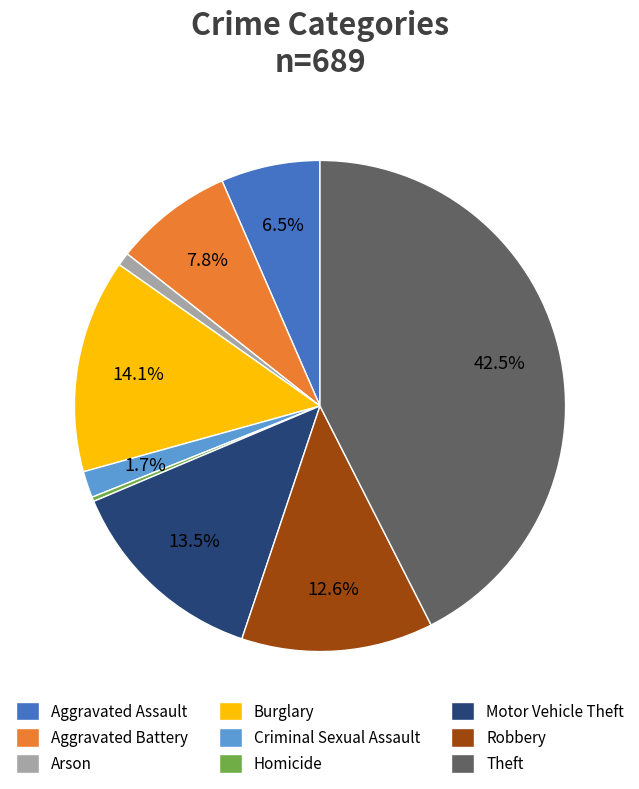

Rank the categories by value from lowest to highest.

Homicide, Arson, Criminal Sexual Assault, Aggravated Assault, Aggravated Battery, Robbery, Motor Vehicle Theft, Burglary, Theft